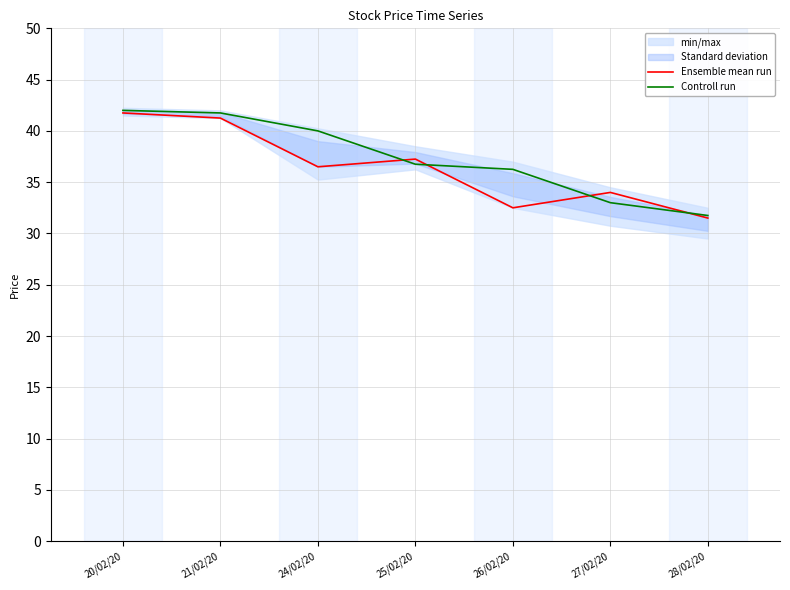

What is the difference between the second highest and minimum values in the Controll run series?

10.0